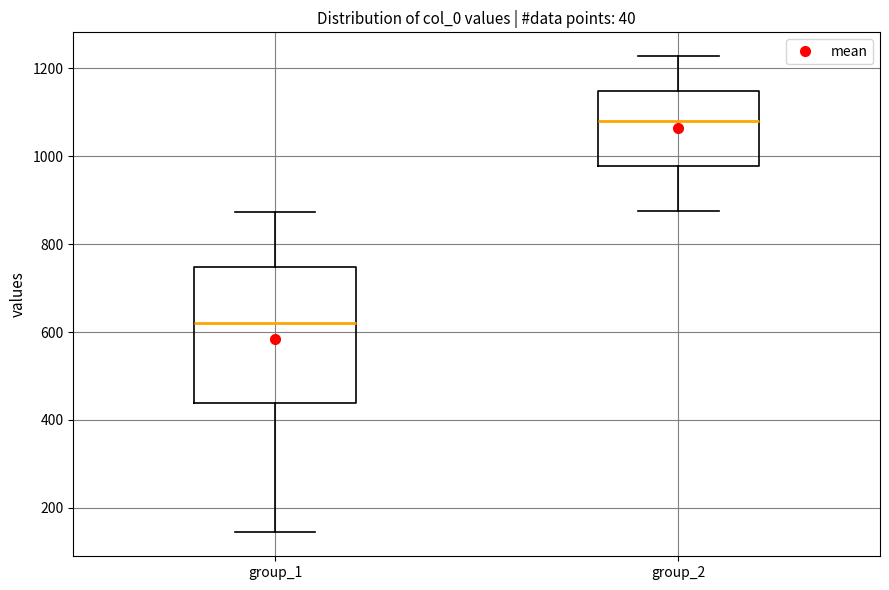

Reading left to right, read every box against the y-axis: the position of its median line, the range the box covers, and the ends of its whiskers. The values are not printed on the chart, so give them approximately, as read against the axis.

group_1: median 620, box 440 to 740, whiskers 140 to 880
group_2: median 1080, box 980 to 1140, whiskers 880 to 1220